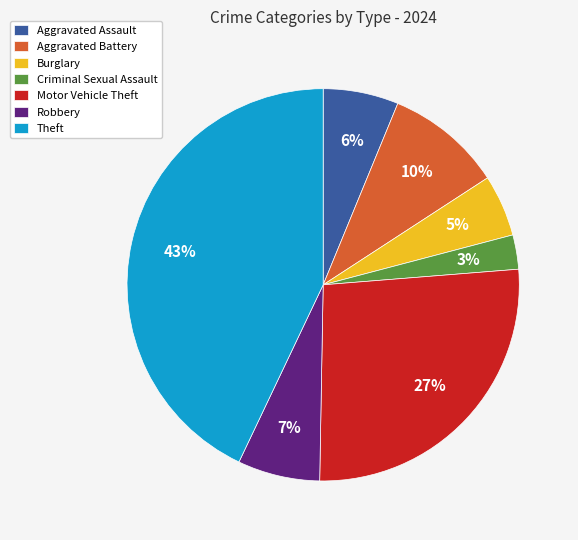

How many slices are in this pie chart?

7